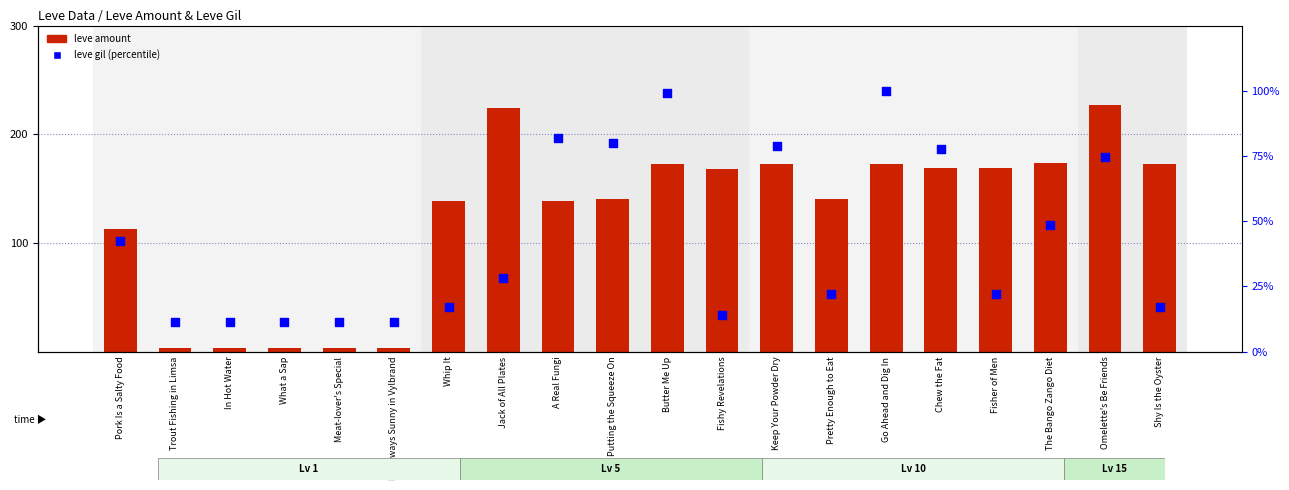

Which series has the largest Y range (max minus min)?

leve amount